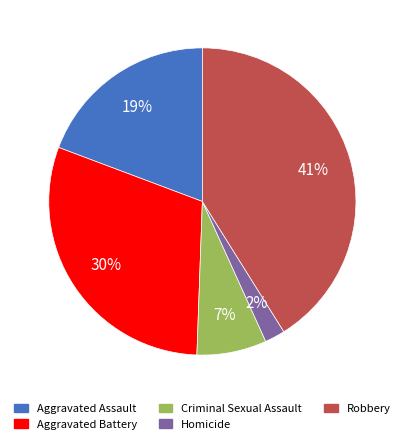

What is the largest slice in the pie chart?

Robbery